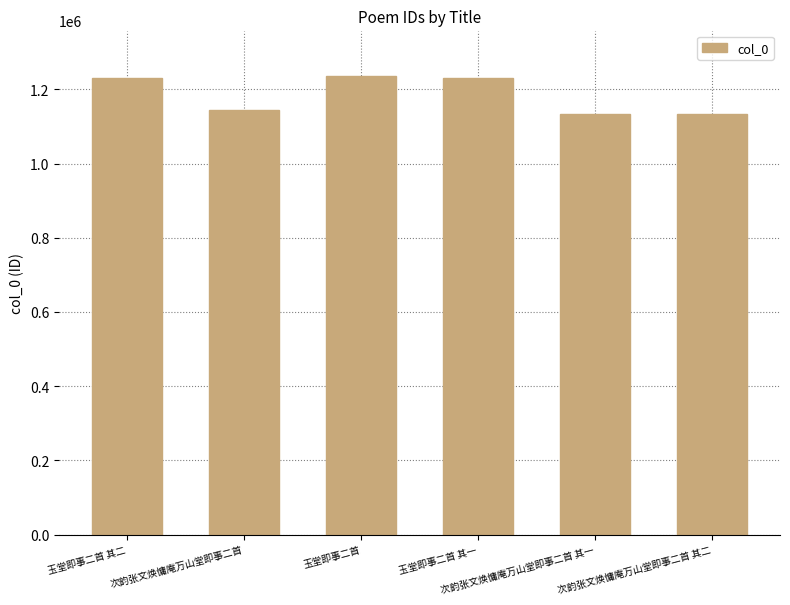

Are the bars horizontal?

No